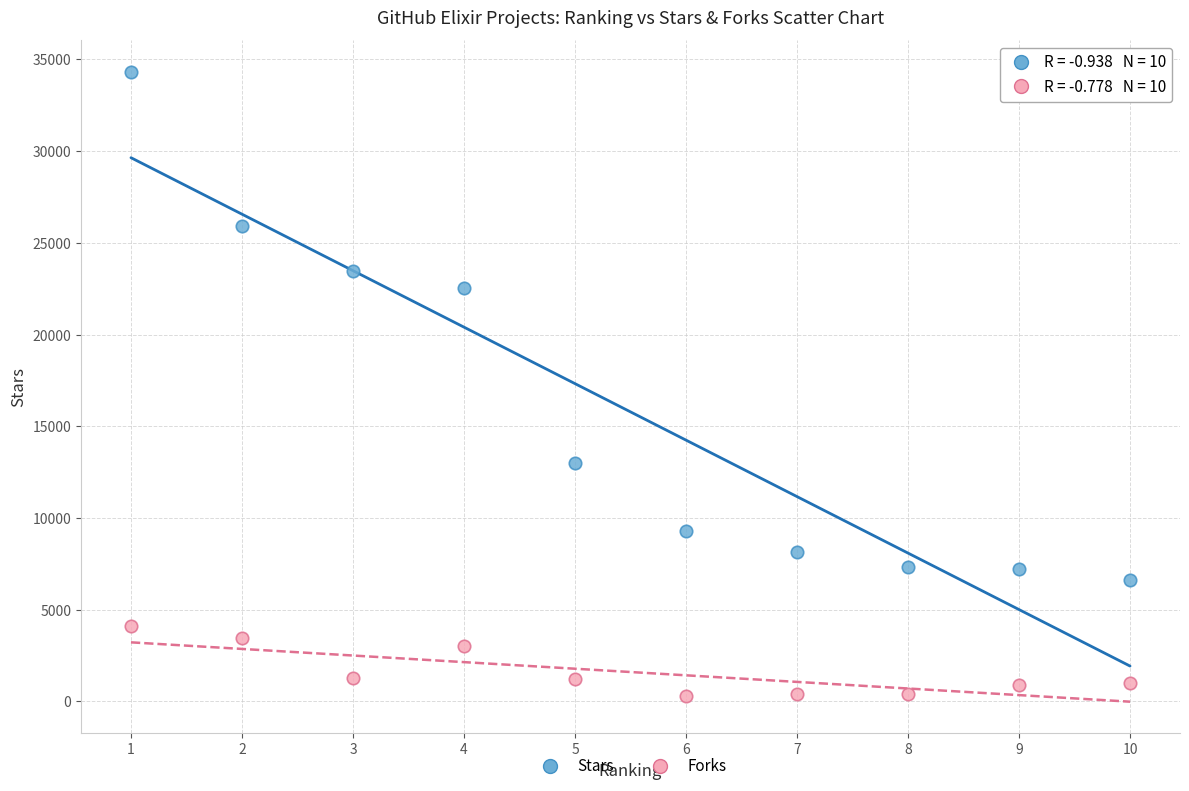

What is the X range (max minus min) for the scatter plot?

9